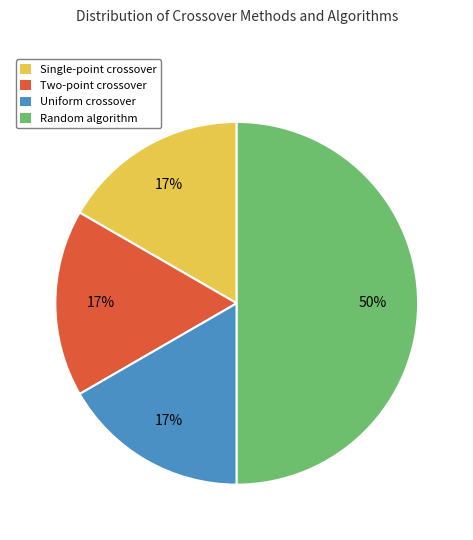

Which slice is the largest?

Random algorithm